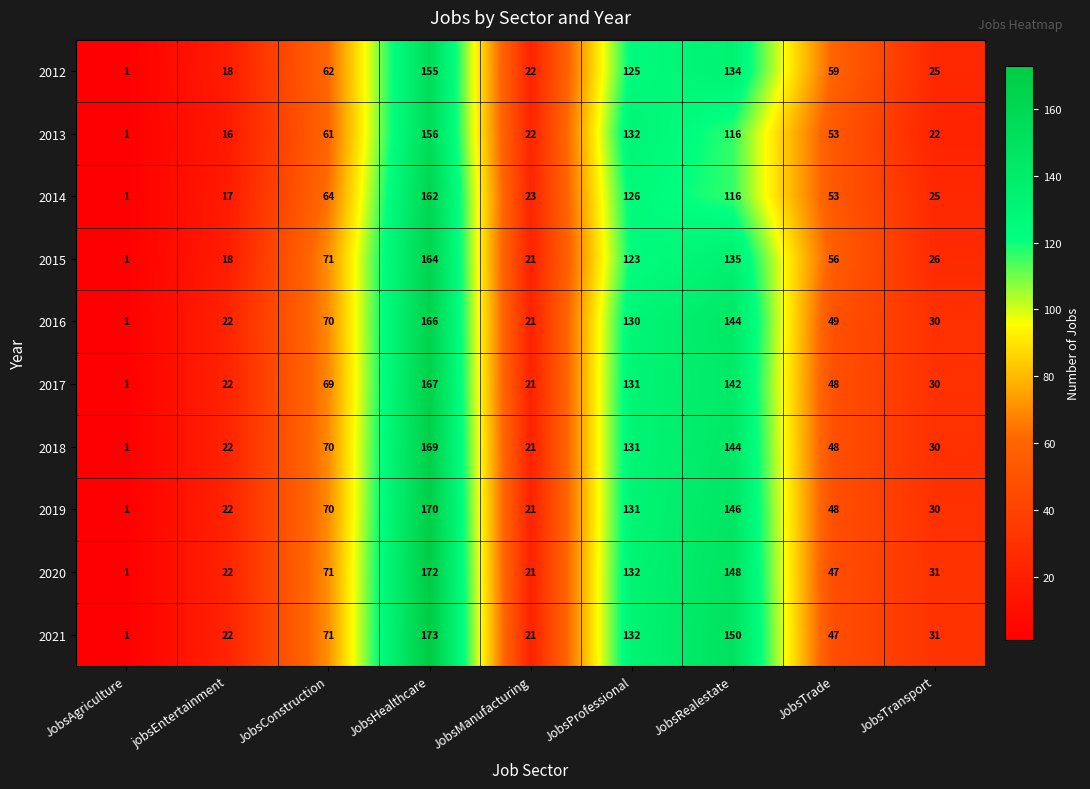

What is the average value of the 2013 series?

64